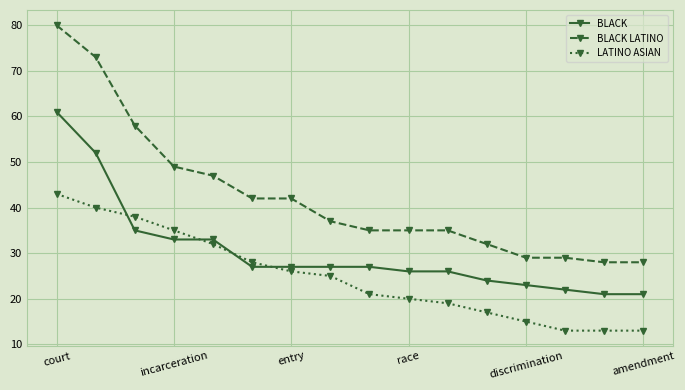

True or false: LATINO ASIAN has more than 2 points higher than both neighbors.

False